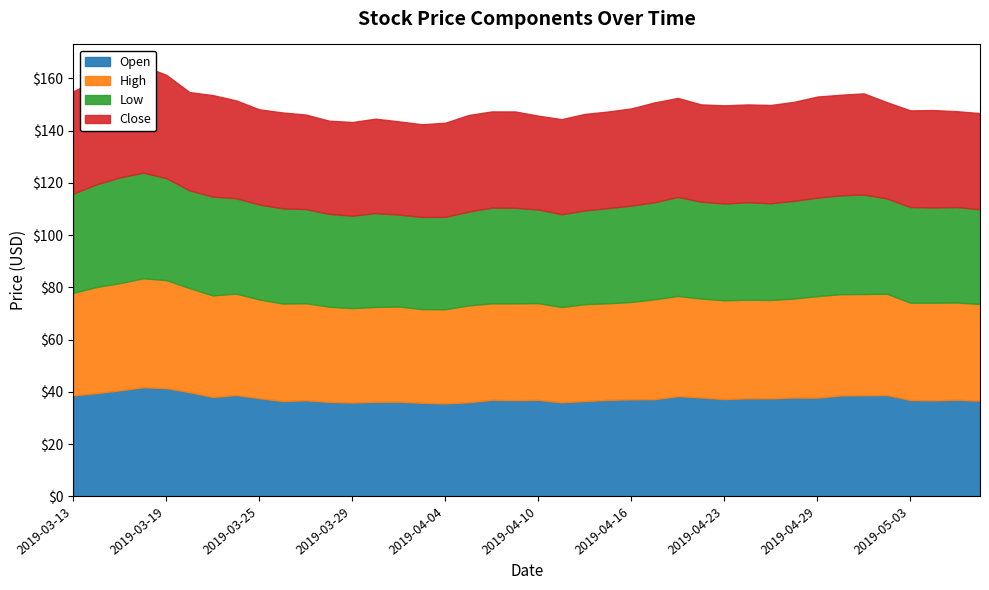

Read the Low value at 2019-04-11.

35.5